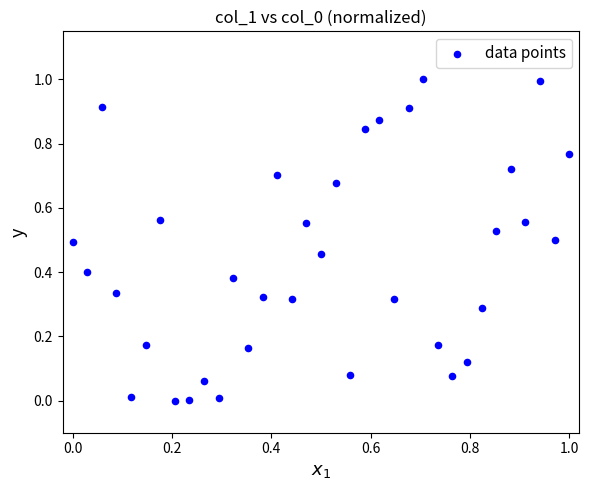

What is the range of X values (max minus min)?

1.0